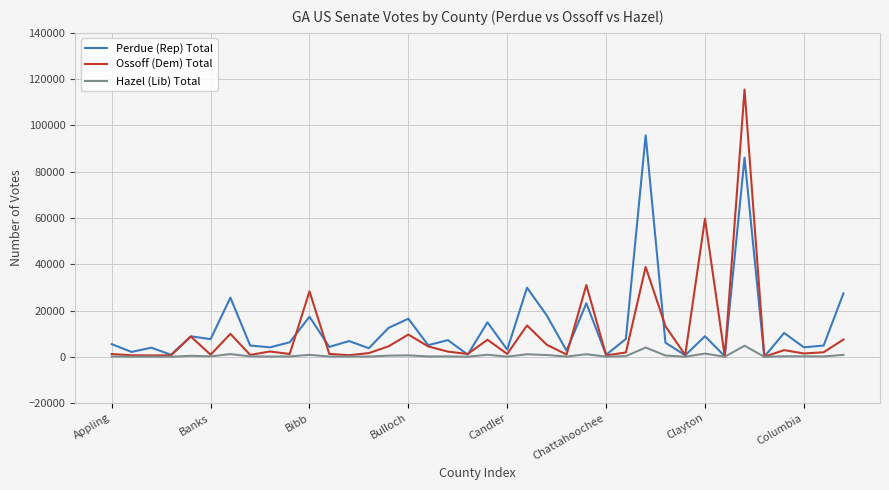

Rank the series by their maximum value, from highest to lowest.

Ossoff (Dem) Total, Perdue (Rep) Total, Hazel (Lib) Total